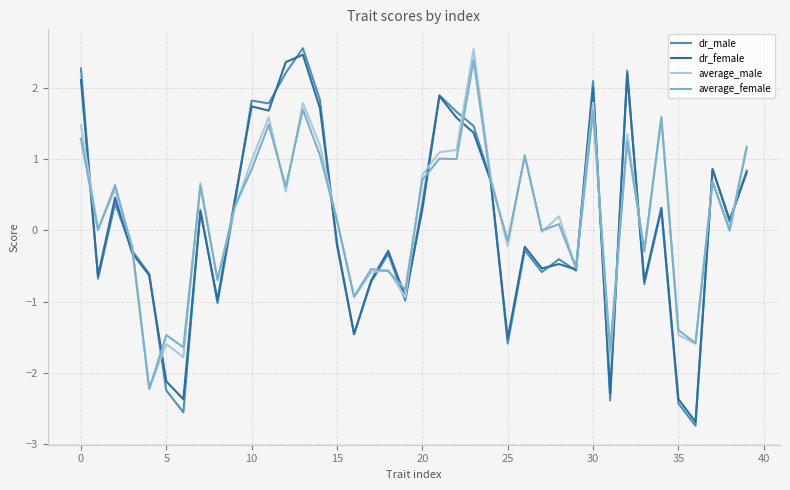

What is the maximum value shown in the chart?

2.6